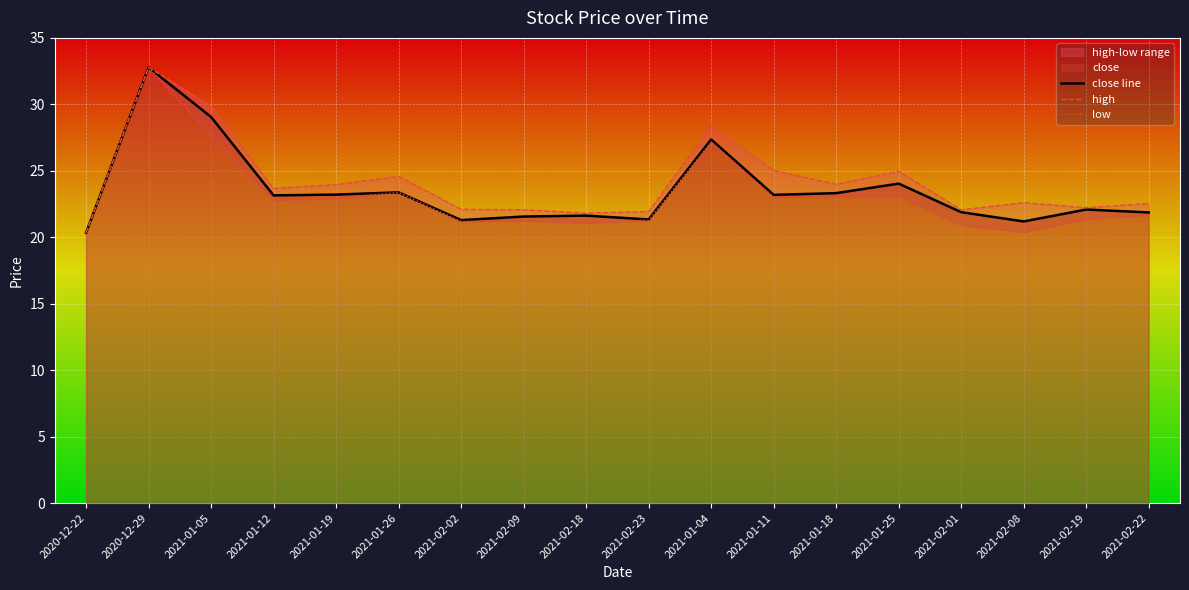

Rank the series at 2021-01-12 from lowest to highest value.

low, close line, high